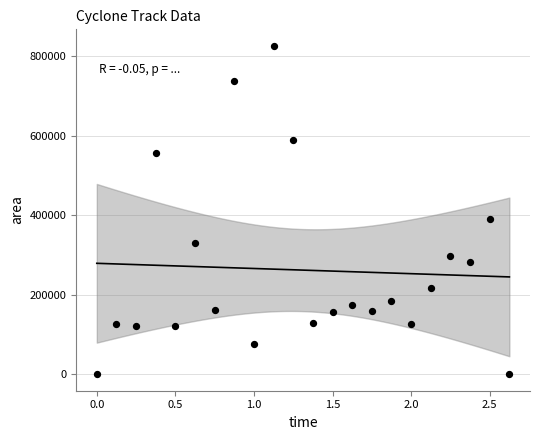

What is the range of Y values (max minus min)?

826875